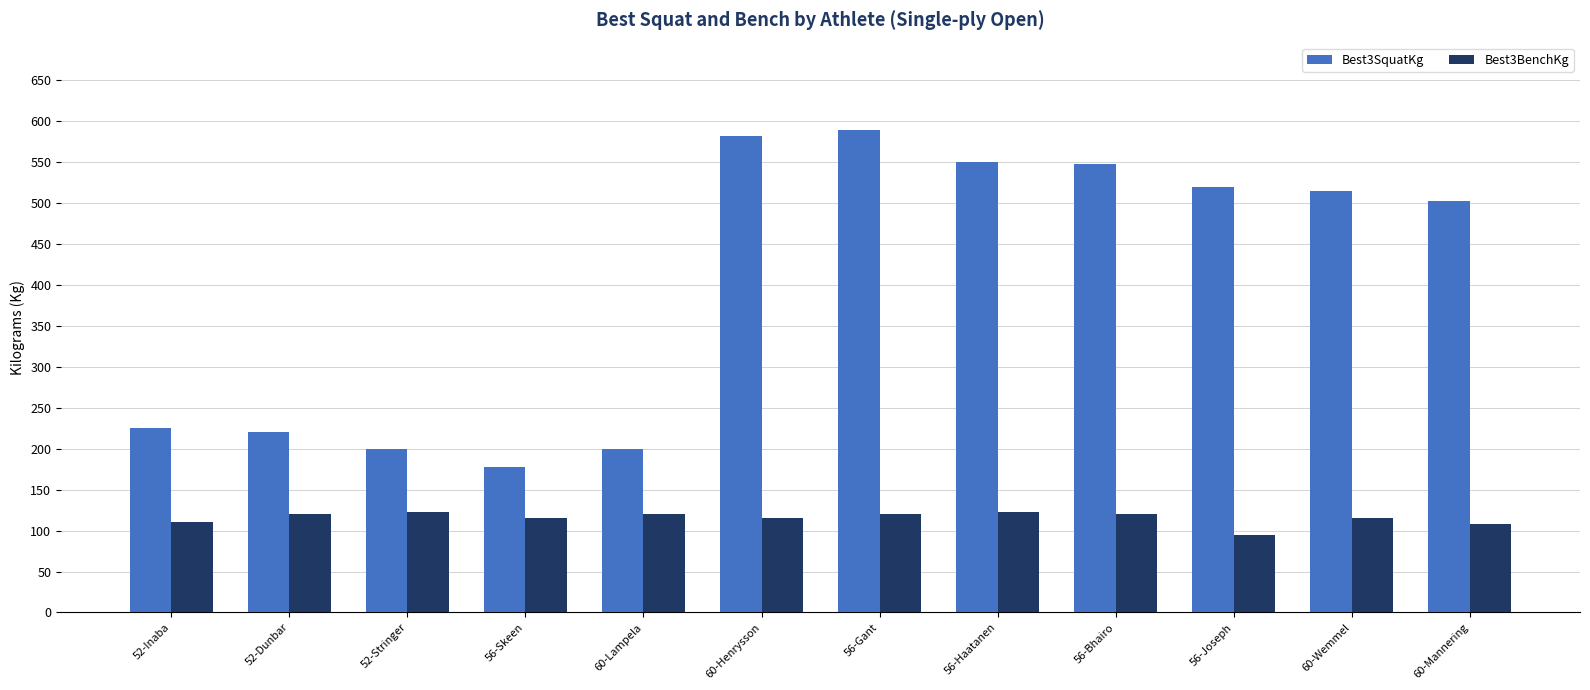

Which series changed the most between 56-Bhairo and 56-Joseph?

Best3SquatKg